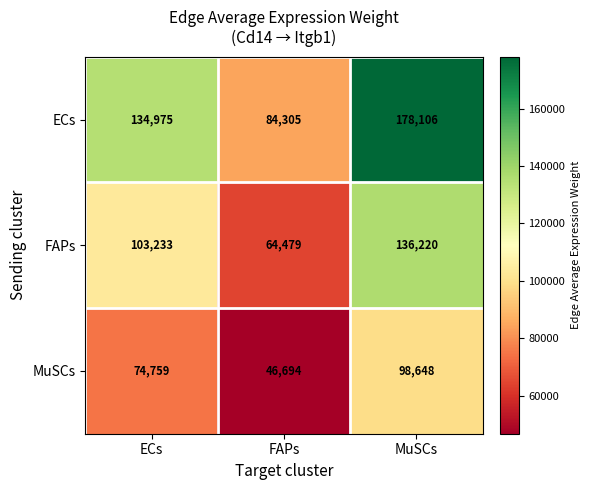

Is it true that MuSCs equals 152527 at MuSCs?

False